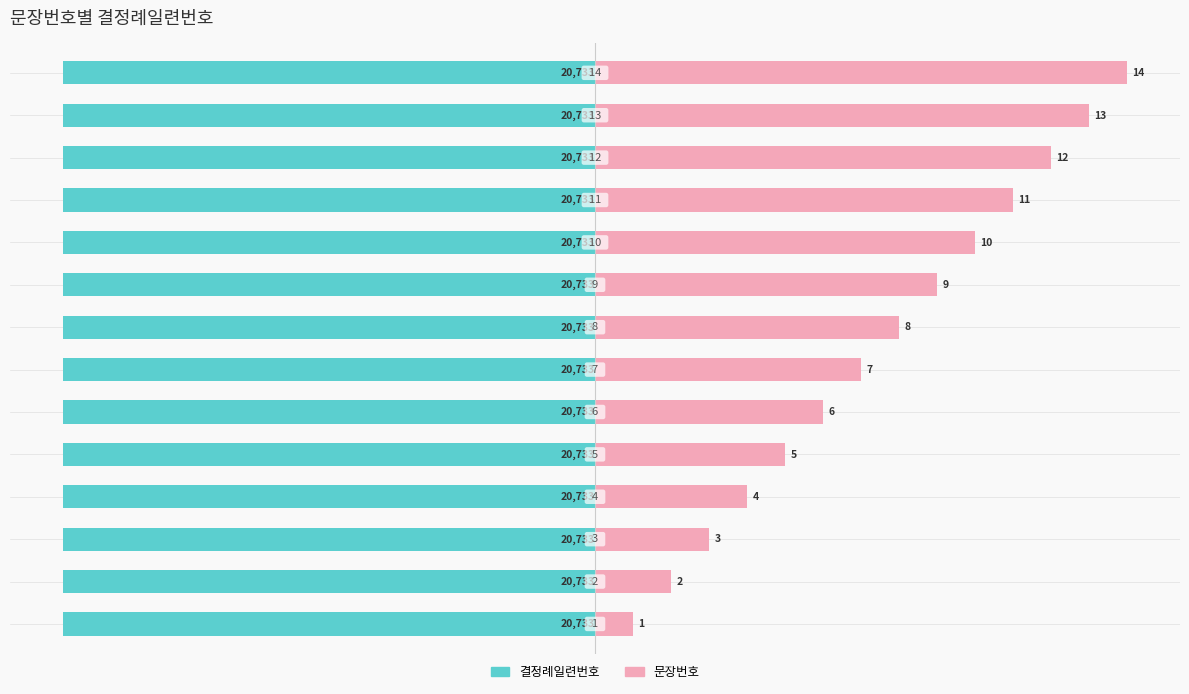

Are the bars grouped side by side (vs. stacked)?

Yes